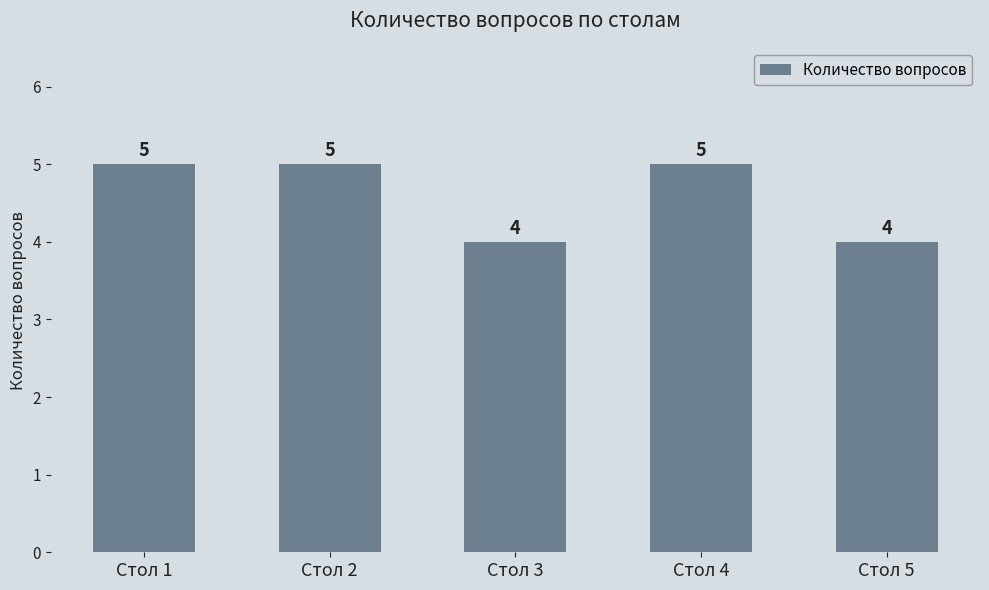

What is the change in value from Стол 2 to Стол 5?

-1